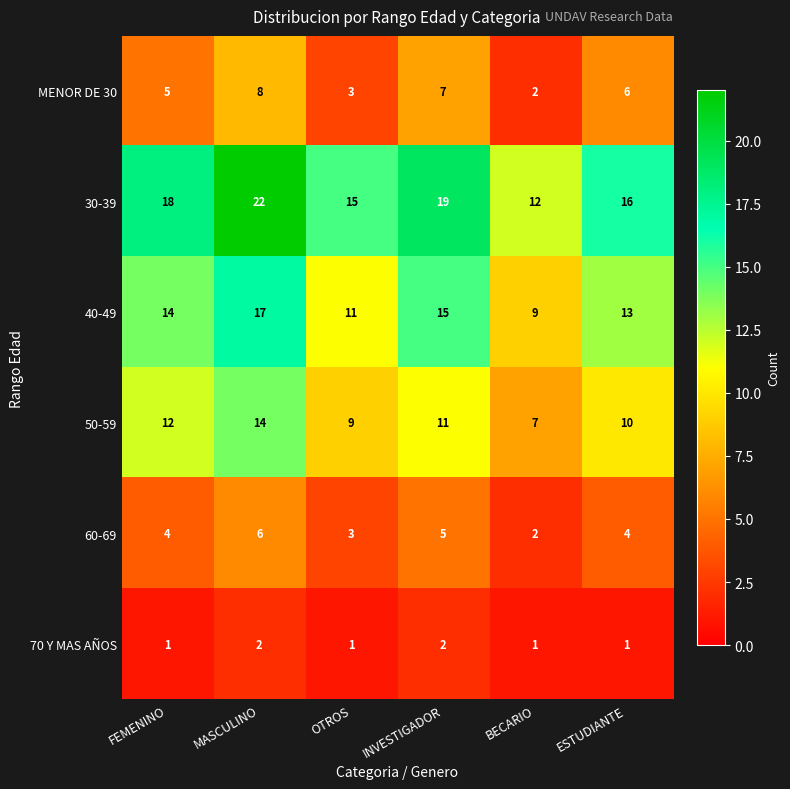

What is the approximate value of 40-49 at ESTUDIANTE?

13